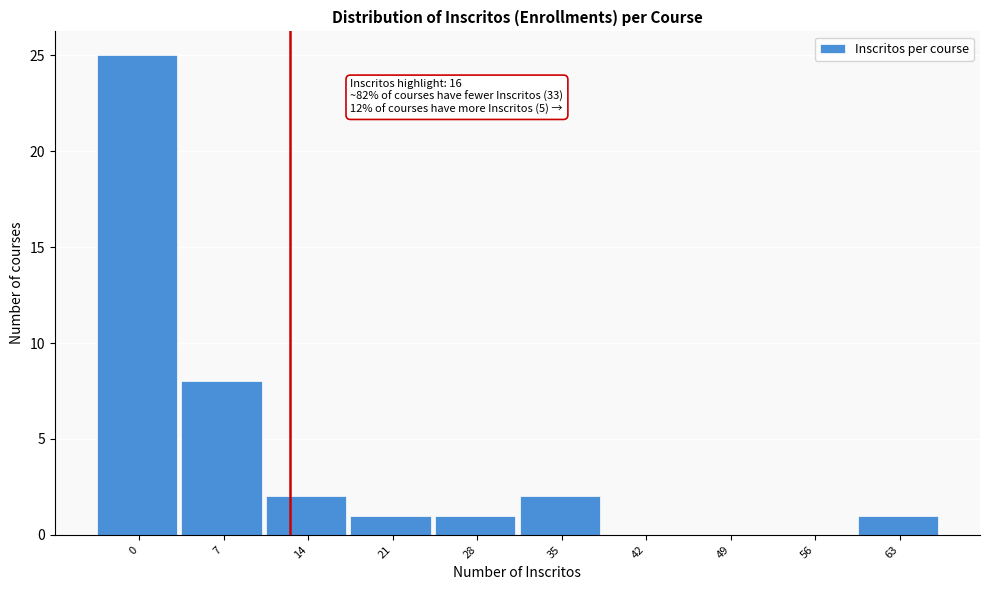

Reading left to right, extract all data points from this chart.

0=25	7=8	14=2	21=1	28=1	35=2	42=0	49=0	56=0	63=1